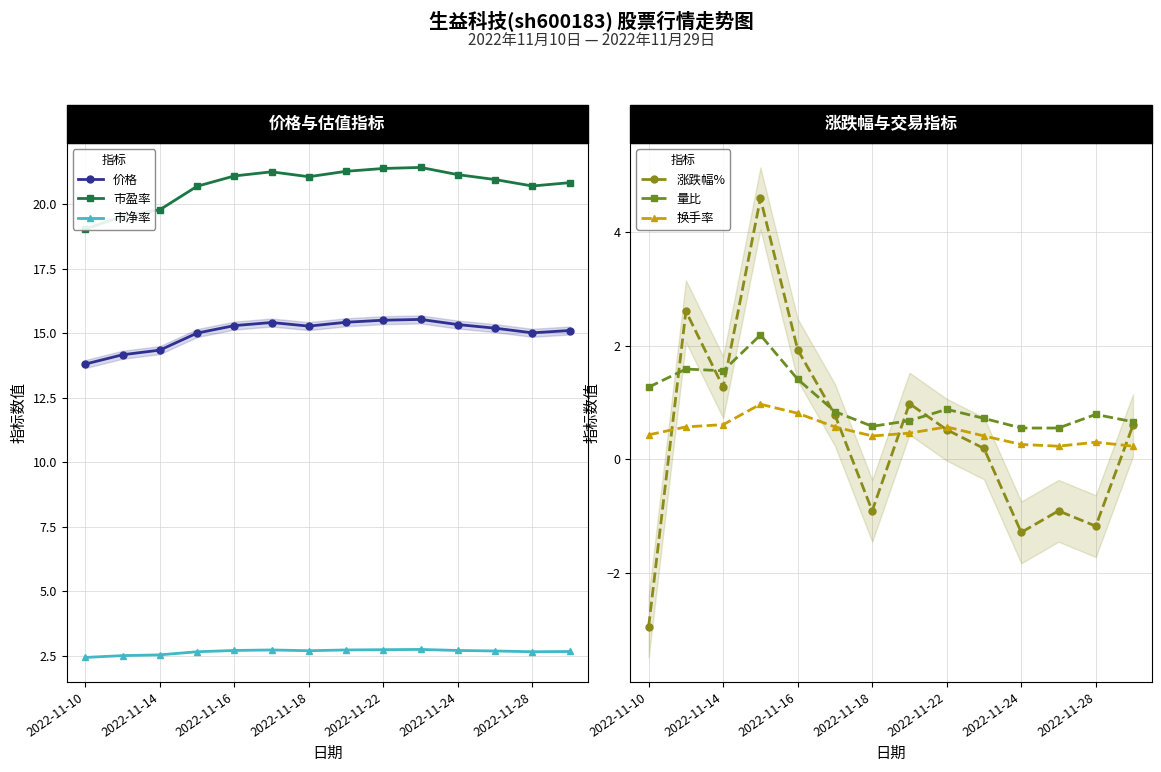

True or false: 换手率 and 量比 intersect in this chart.

False